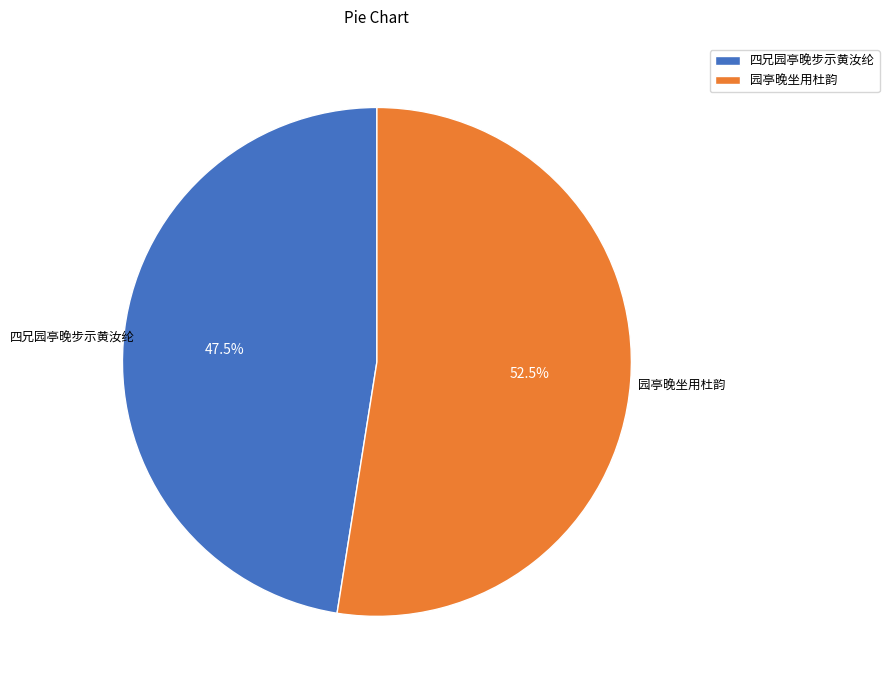

Do 园亭晚坐用杜韵 and 四兄园亭晚步示黄汝纶 together represent more than half of the pie?

Yes